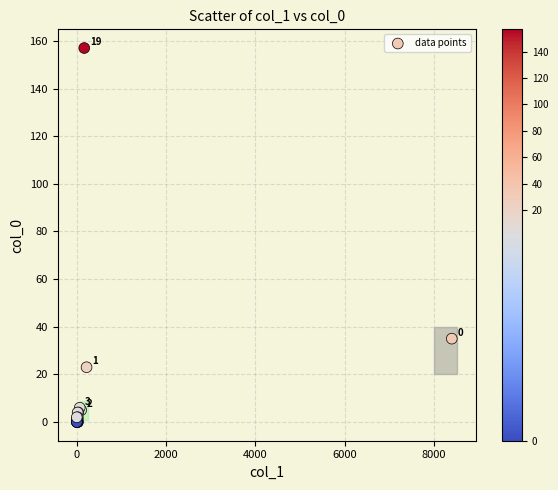

What Y value in the scatter plot is closest to 78?

35